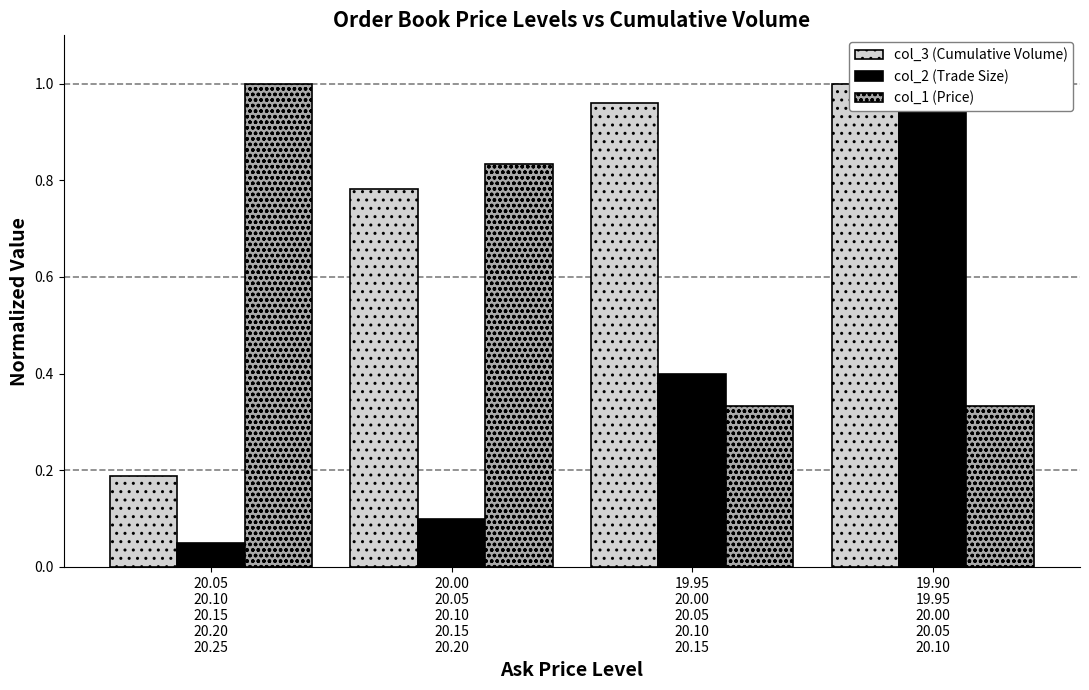

What position from the right is 19.95
20.00
20.05
20.10
20.15?

2